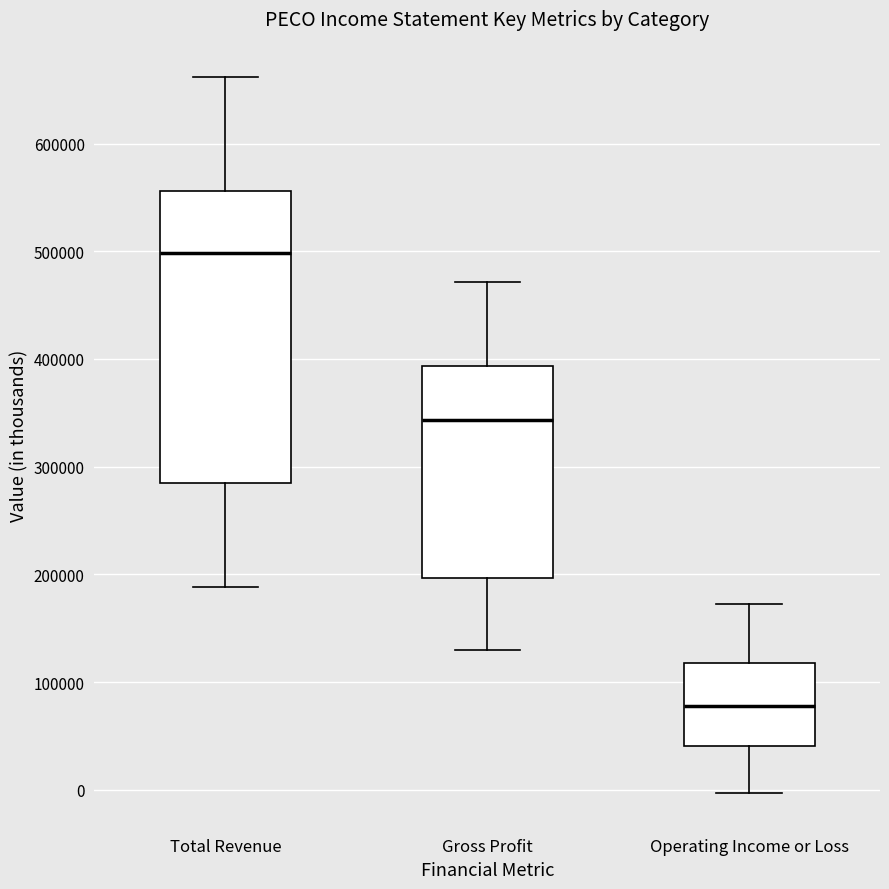

Which box's median line is the lowest?

Operating Income or Loss